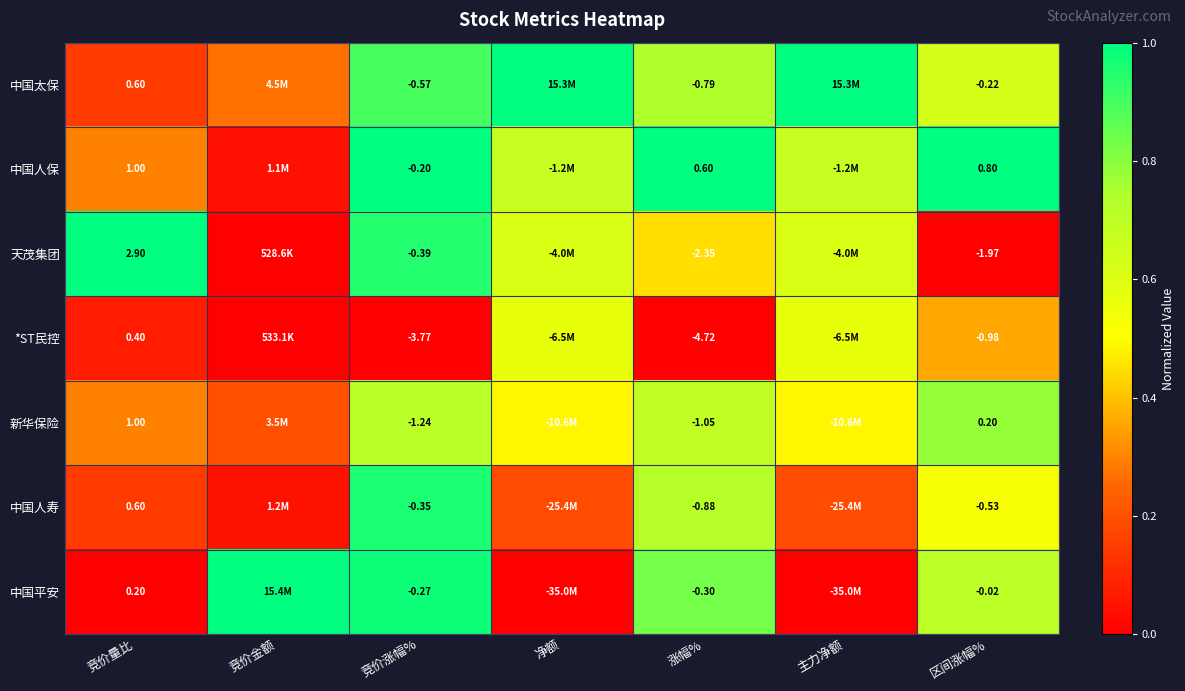

At 涨幅%, list the series in order from largest to smallest.

中国人保, 中国平安, 中国太保, 中国人寿, 新华保险, 天茂集团, *ST民控